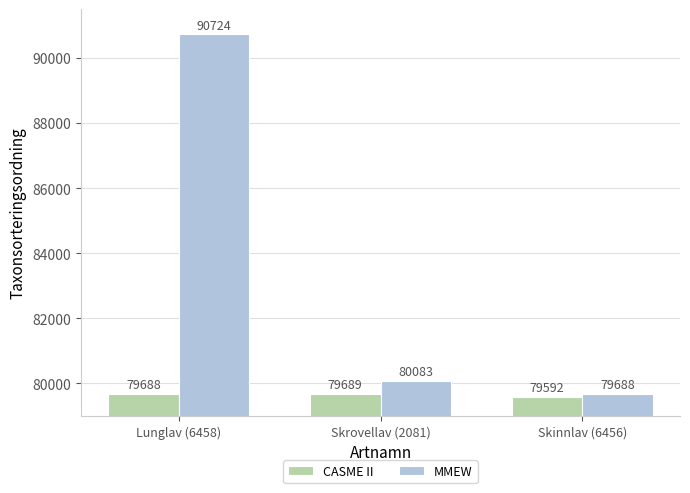

What is the label of the 3rd bar from the right?

Lunglav (6458)